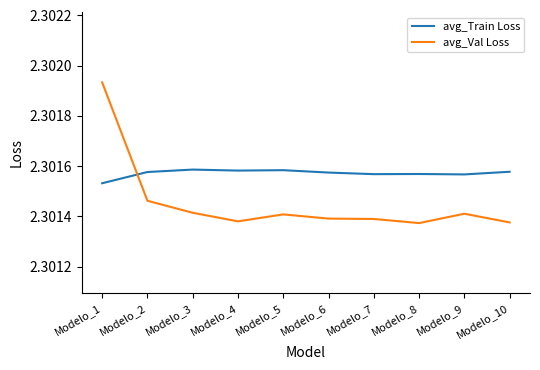

What is the total value across all series at Modelo_10?

4.6